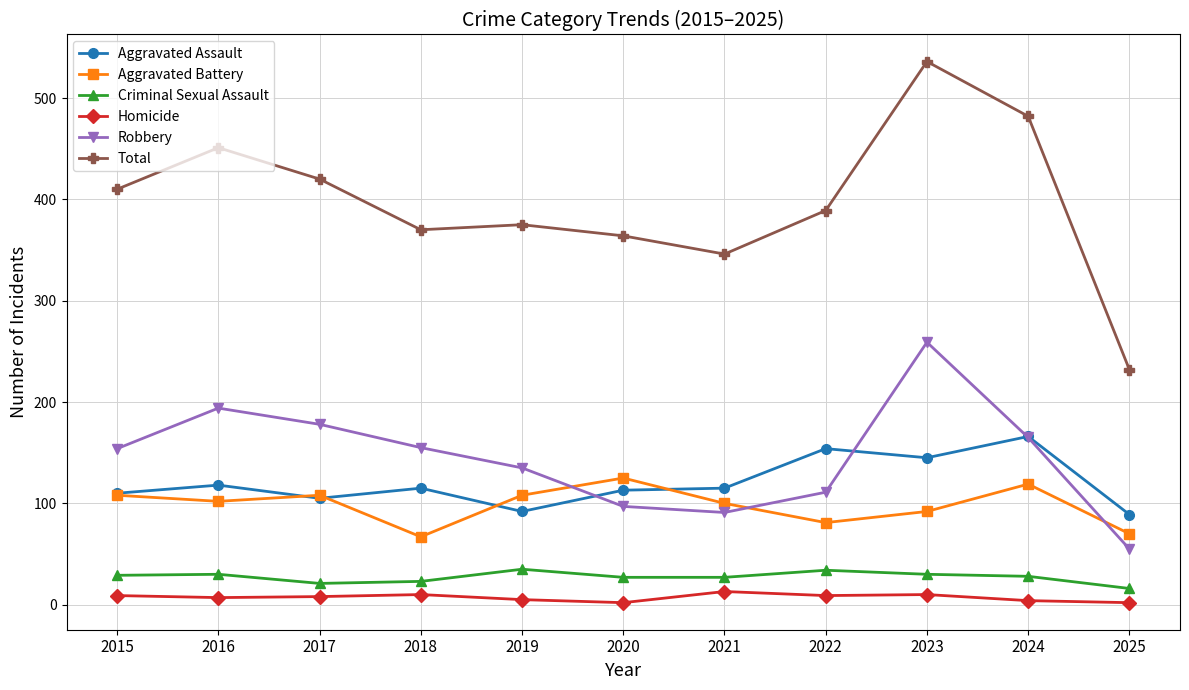

What is the difference between the Aggravated Battery values at 2017 and 2022?

27